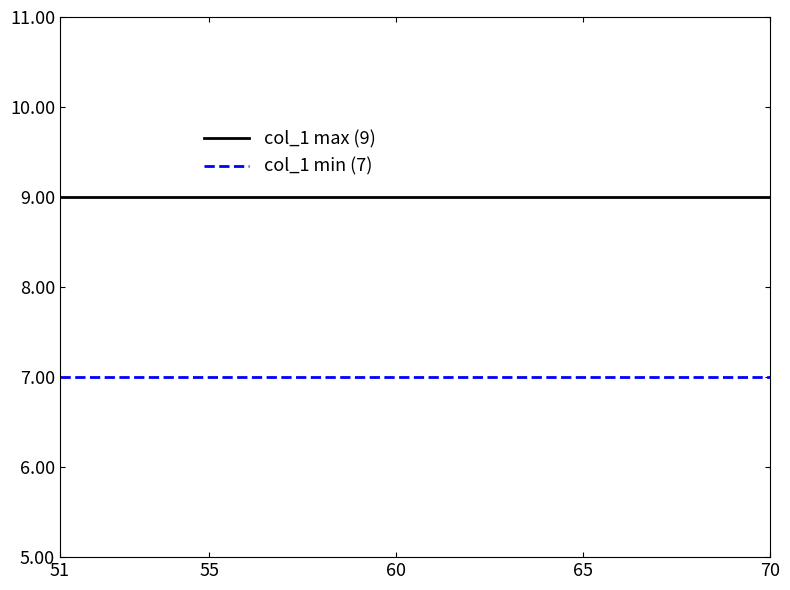

At how many categories does at least one series exceed 7?

20